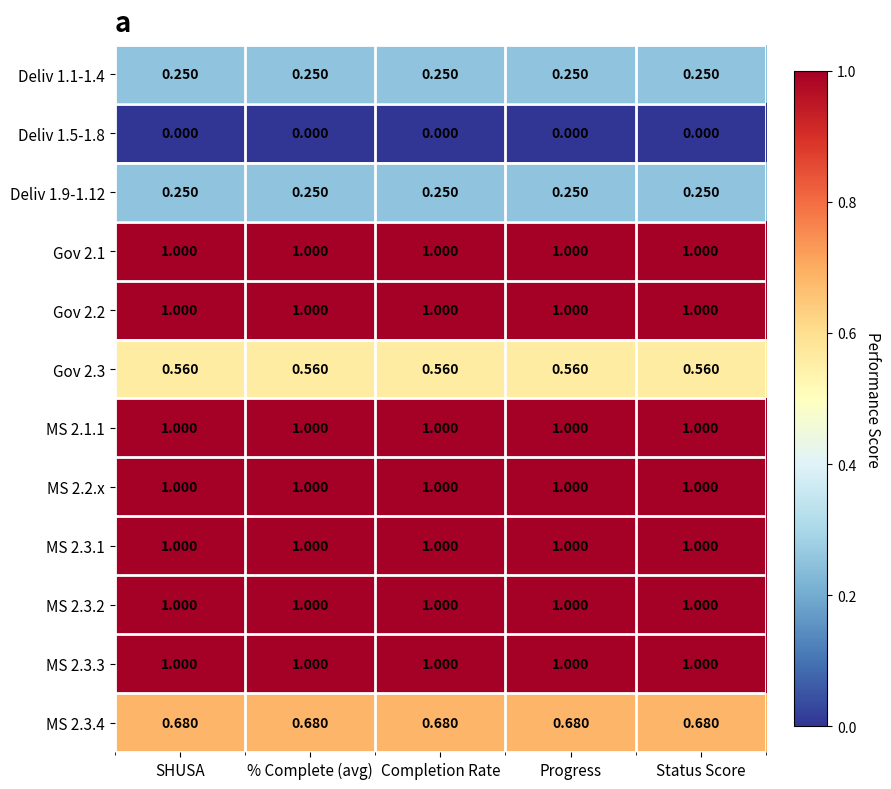

Is the value of Deliv 1.5-1.8 at % Complete (avg) greater than the value of Gov 2.1 at Progress?

No